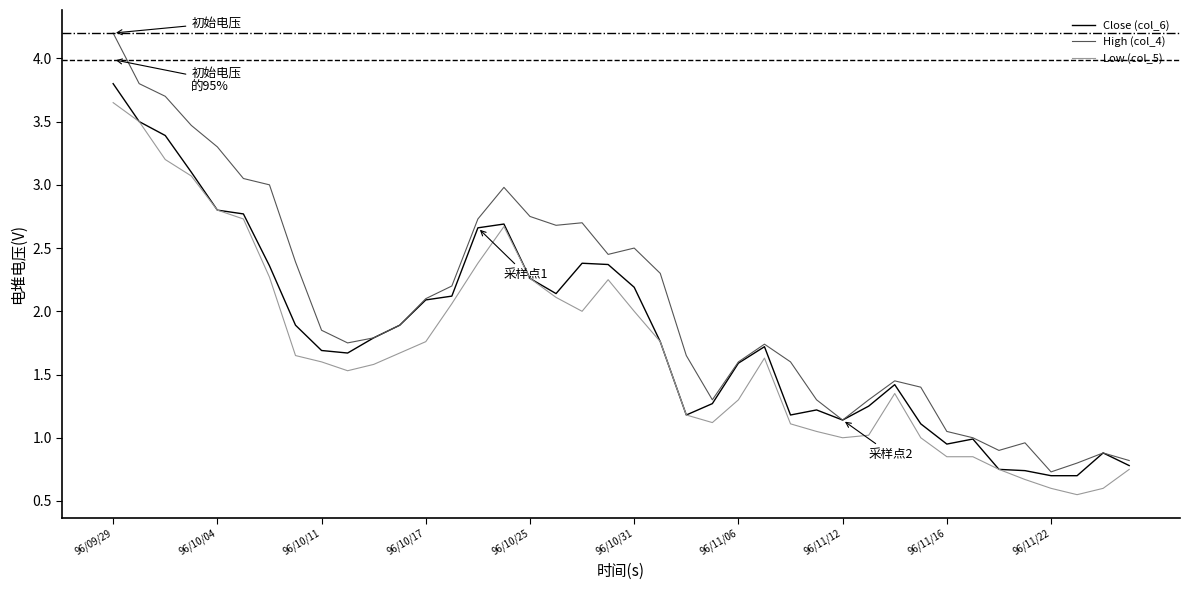

Which series has the widest spread of values?

High (col_4)